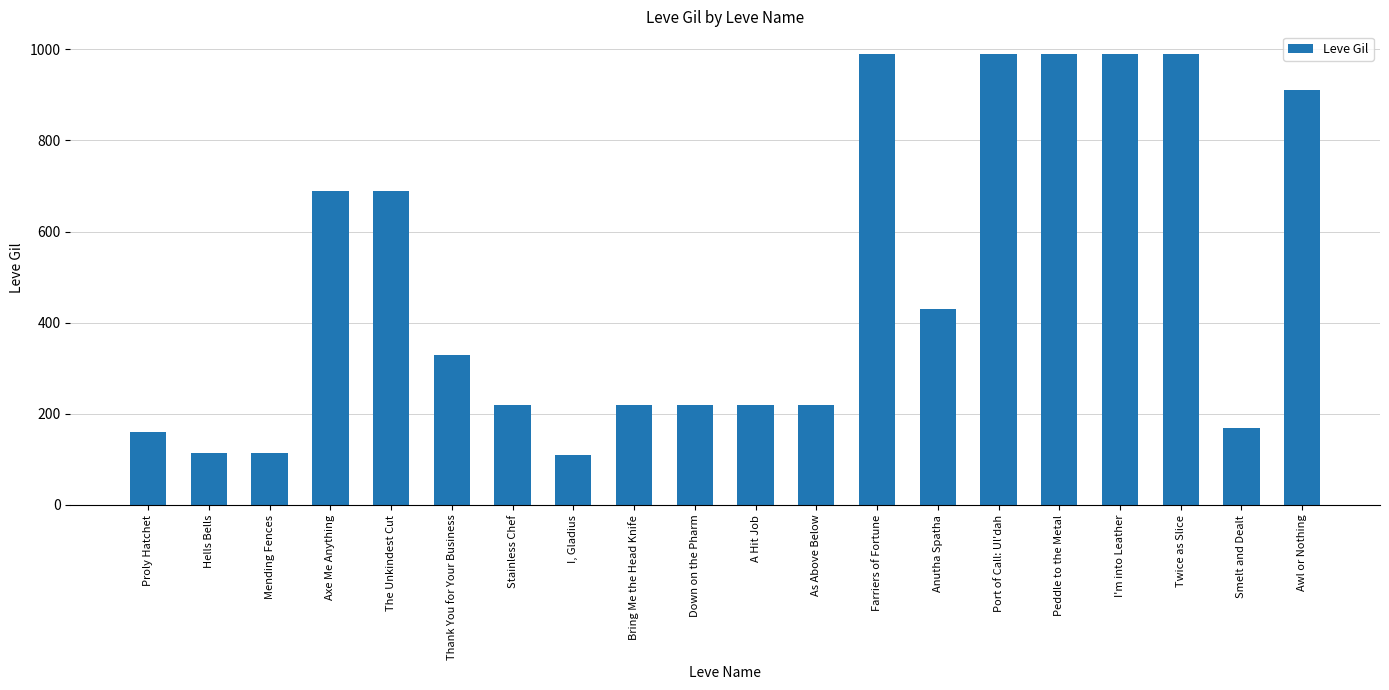

What is the greatest value displayed?

990